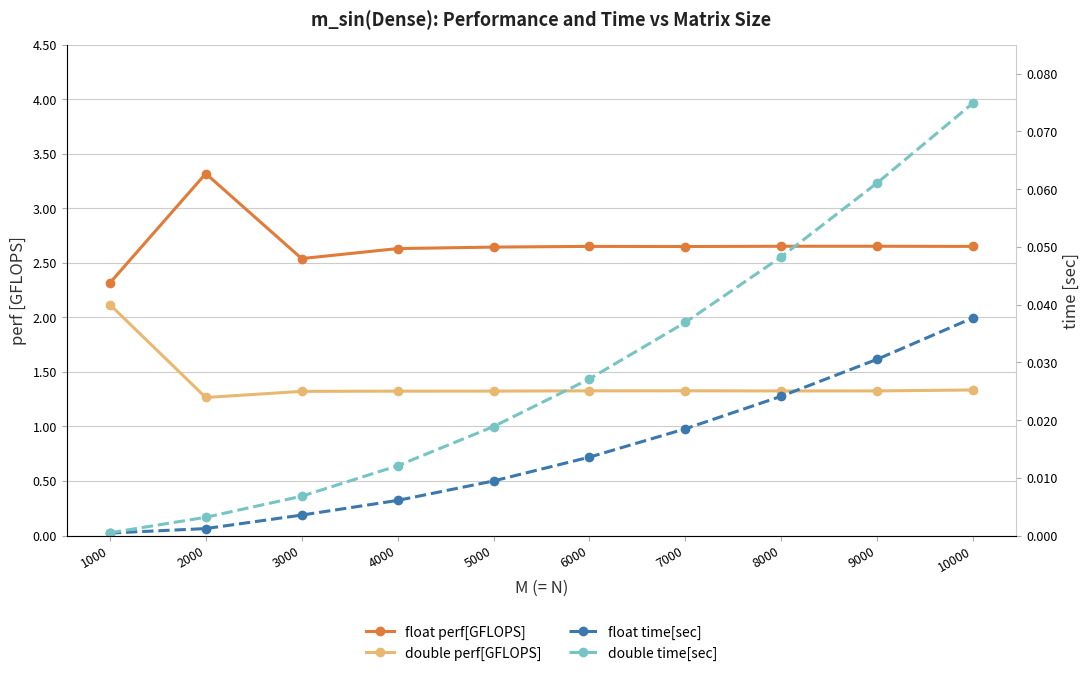

True or false: float perf[GFLOPS] and double time[sec] cross at least once.

False